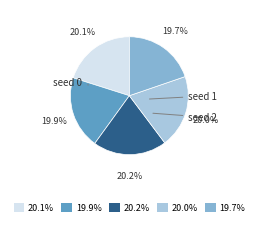

Is there a majority slice in this chart?

No